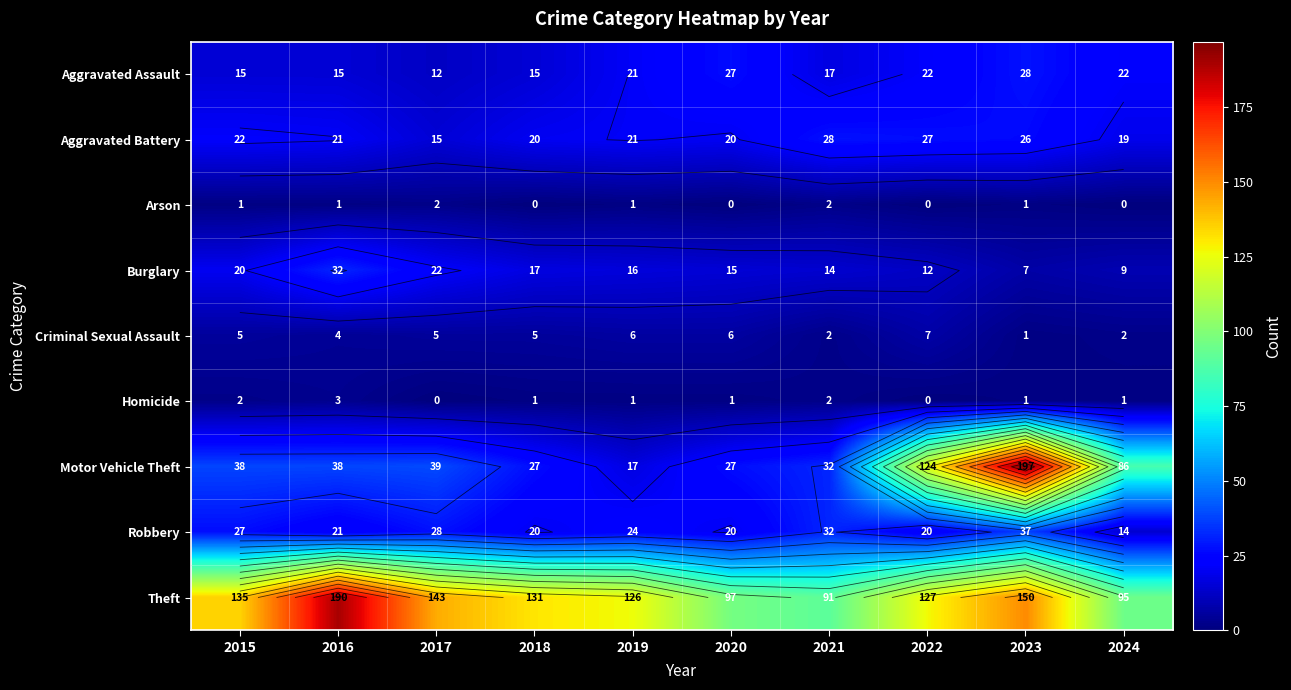

At which label does Aggravated Battery first exceed 21?

2015